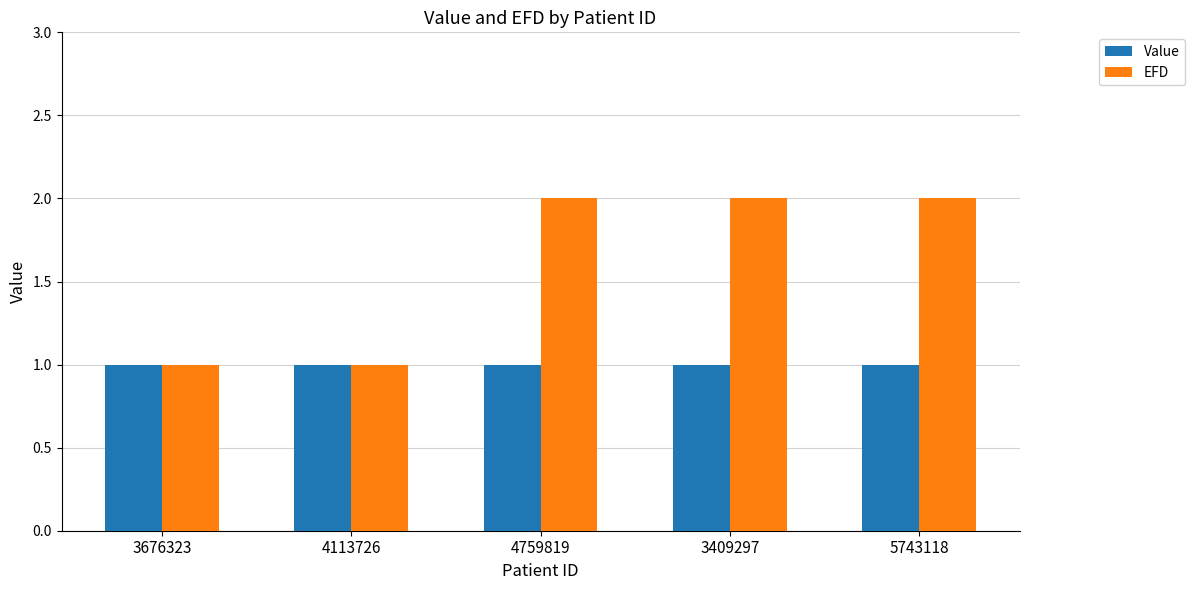

Reading left to right, what are all the values shown in this chart?

Value: 1.0	1.0	1.0	1.0	1.0
EFD: 1.0	1.0	2.0	2.0	2.0